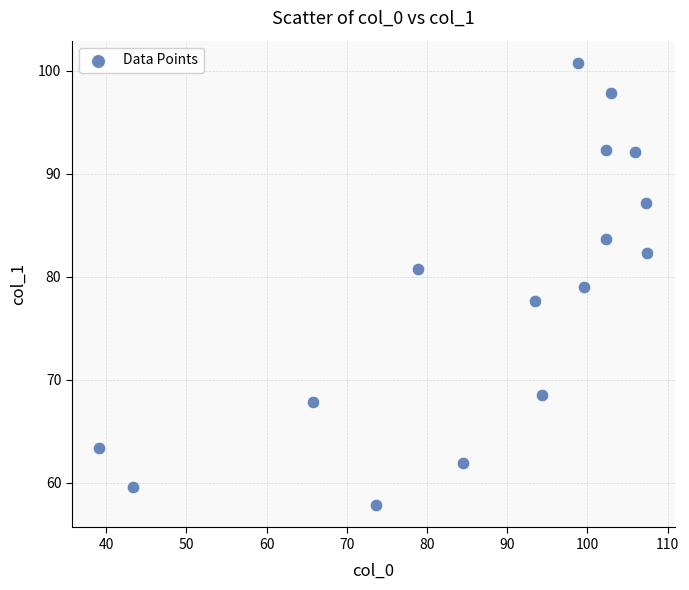

What is the range of Y values (max minus min)?

43.0